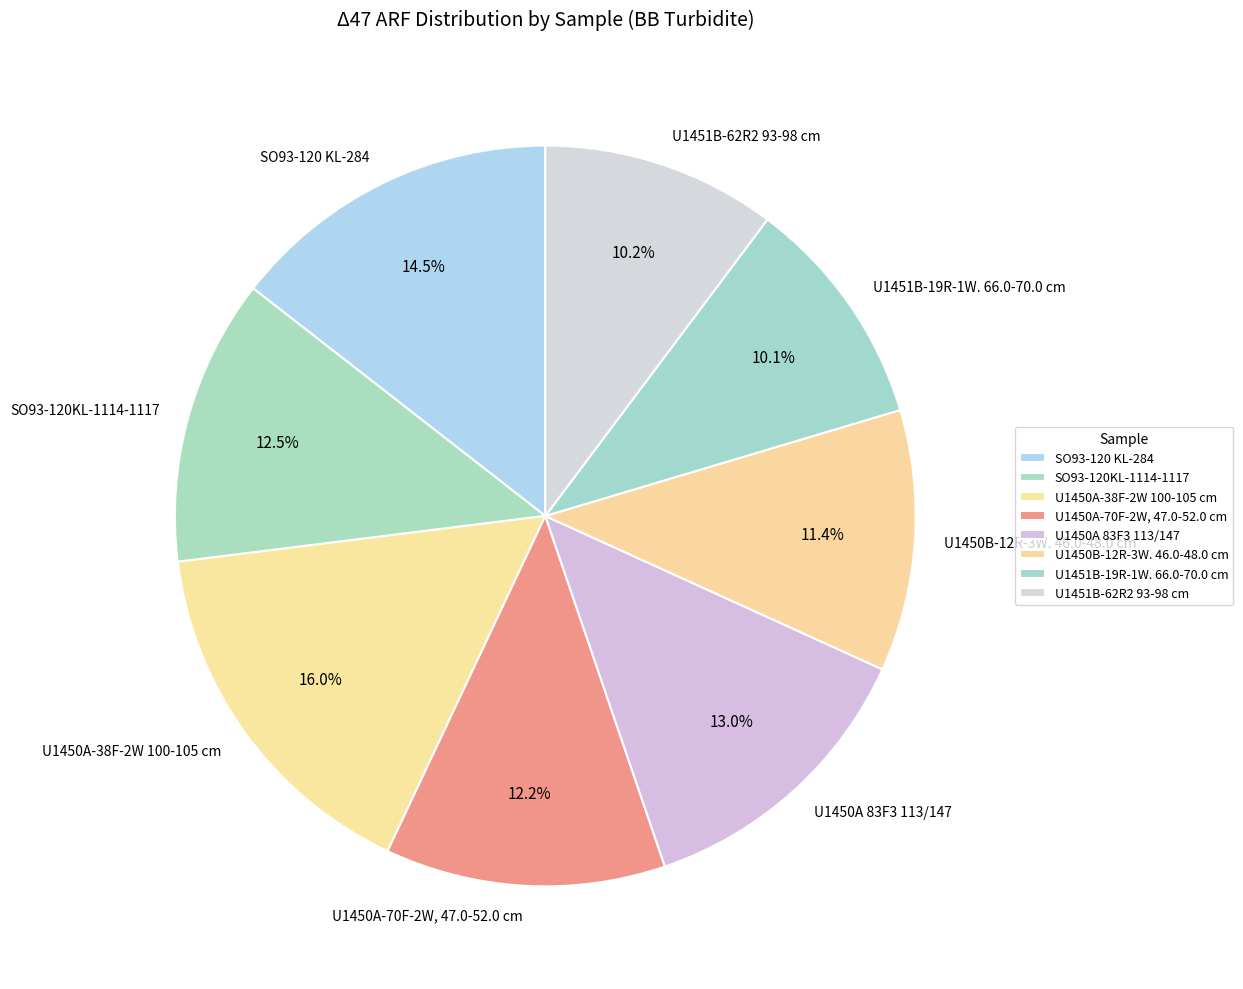

What percentage do SO93-120KL-1114-1117 and U1450A-38F-2W 100-105 cm together represent?

28.5%